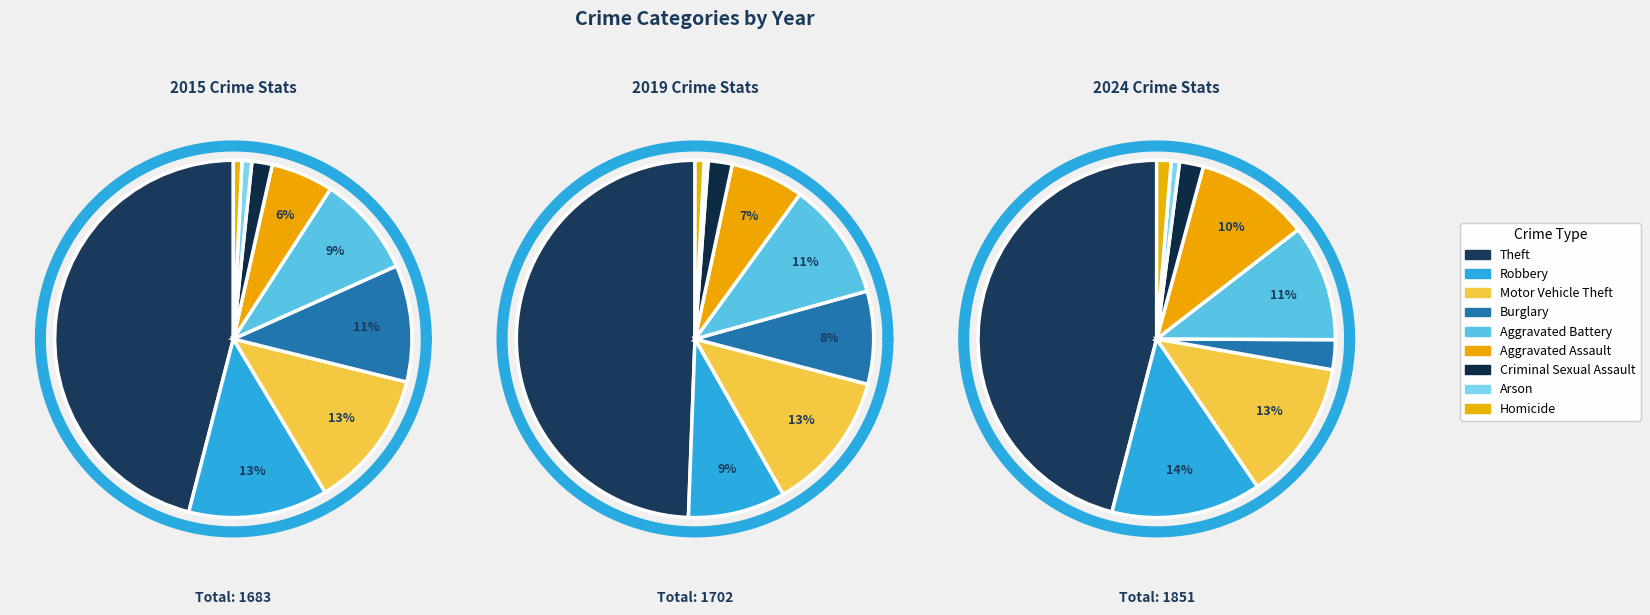

Rank the categories by value from lowest to highest.

Homicide, Arson, Criminal Sexual Assault, Aggravated Assault, Aggravated Battery, Burglary, Motor Vehicle Theft, Robbery, Theft